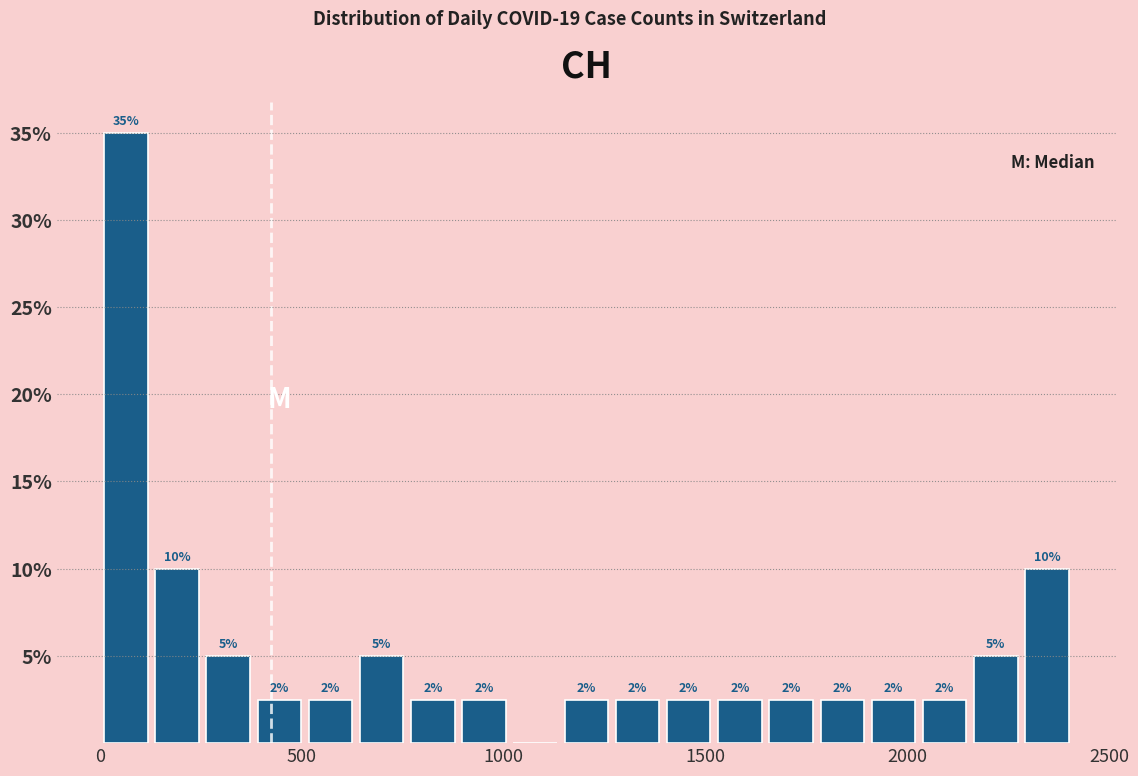

Around what value on the x-axis is the tallest bar? Give the approximate position of its centre, as read against the axis.

50